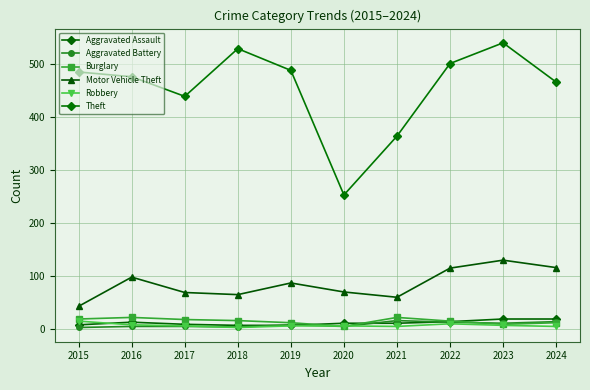

Reading left to right, extract all data points from this chart.

Aggravated Assault: 8	13	9	7	7	11	11	14	19	19
Aggravated Battery: 3	5	5	4	8	5	16	13	11	14
Burglary: 19	22	18	16	12	5	22	15	9	12
Motor Vehicle Theft: 43	98	69	65	87	70	60	115	130	116
Robbery: 15	8	6	3	6	6	5	10	7	5
Theft: 485	476	439	529	488	253	364	501	540	466